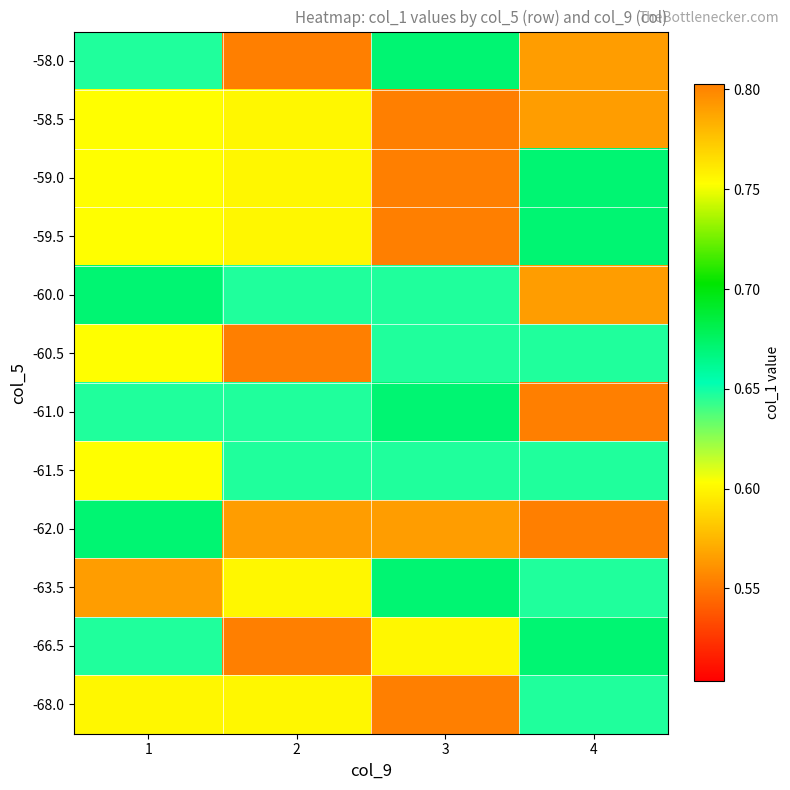

What is the maximum value shown in the chart?

0.8